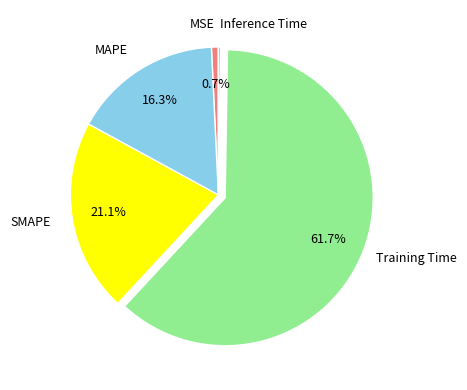

Which category accounts for the majority?

Training Time